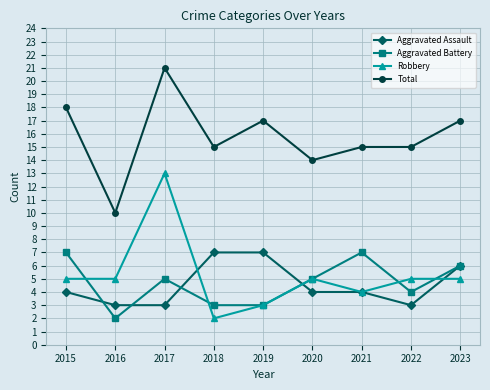

What is the spread (max minus min) of values at 2015?

14